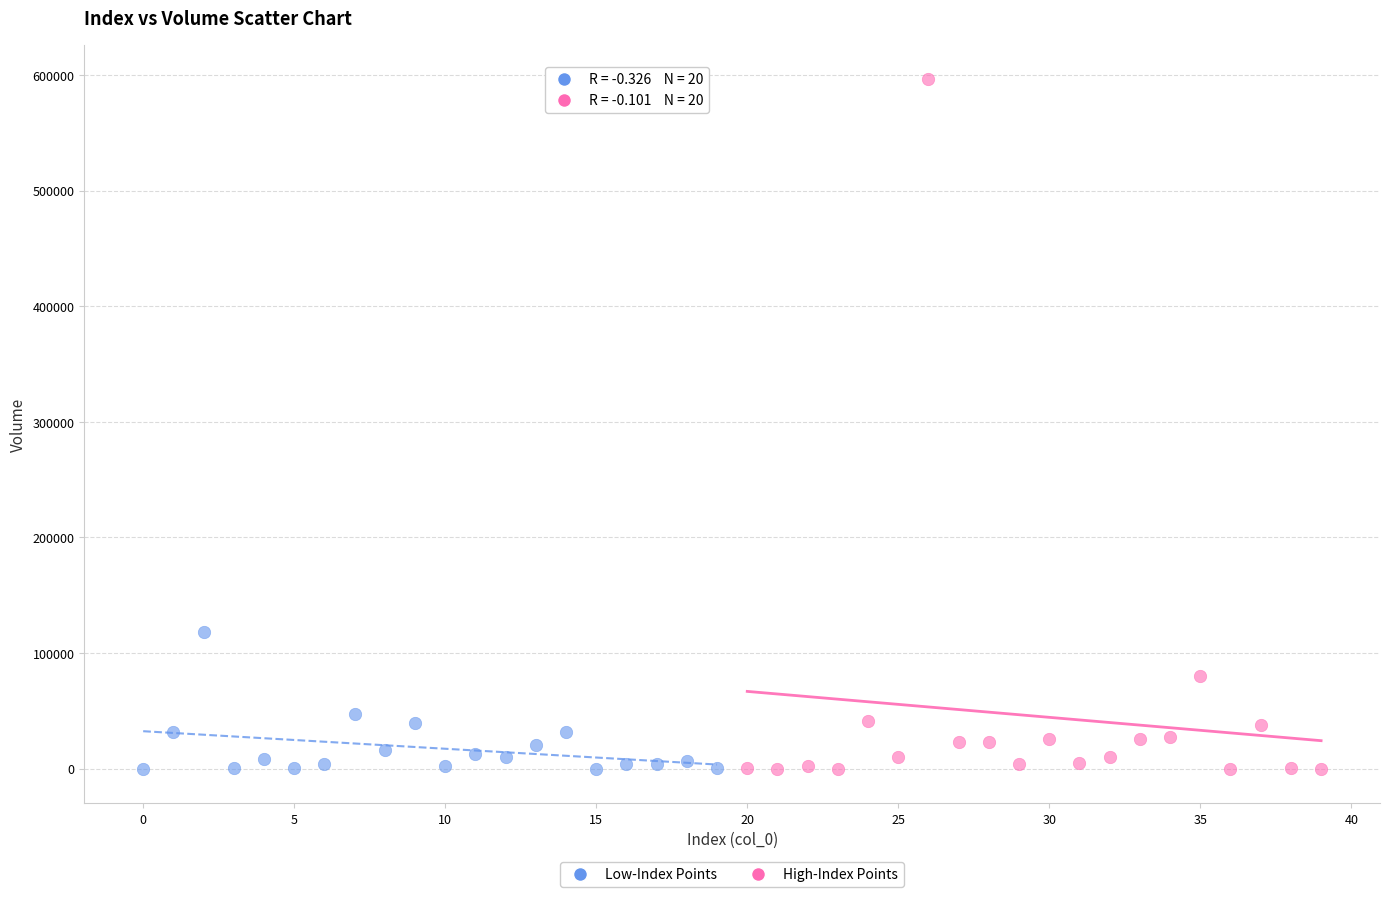

What are all the series names shown in the legend?

Low-Index Points, High-Index Points